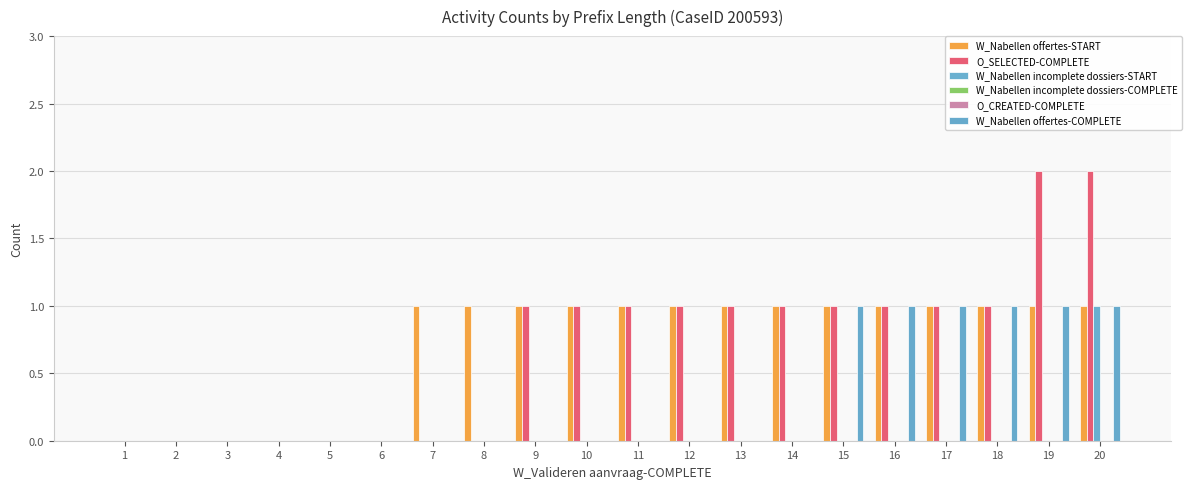

At which category is the sum across all series the highest?

20